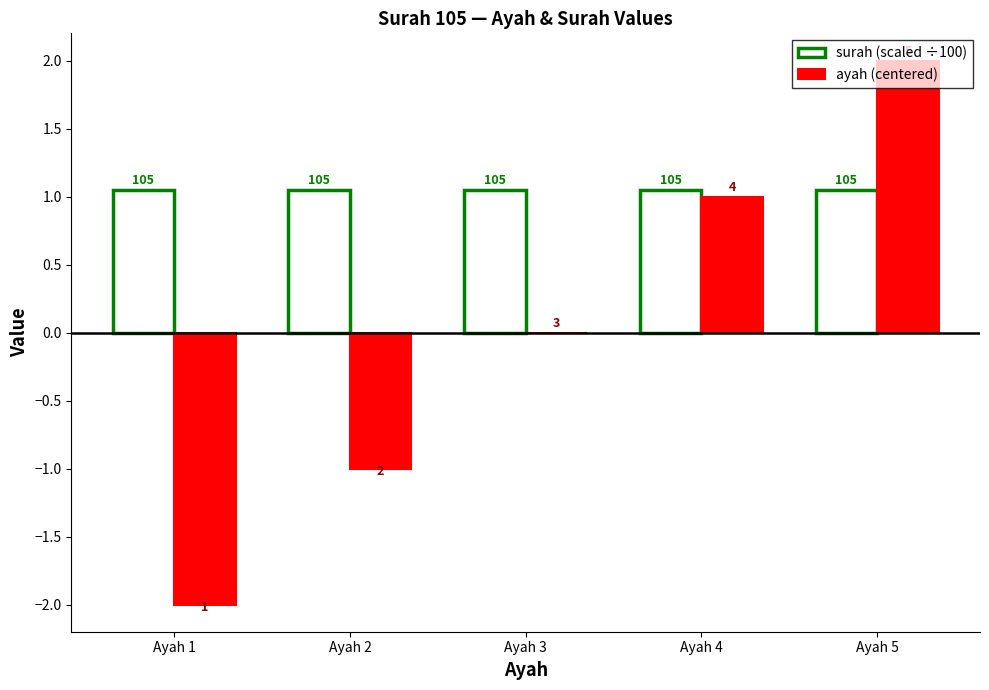

Which category has the highest value across all series?

Ayah 5